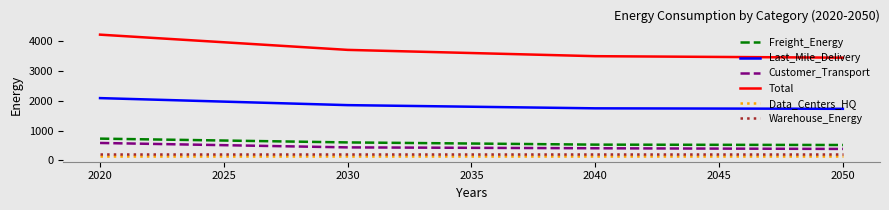

Between 2020 and 2050, which series saw the biggest shift?

Total